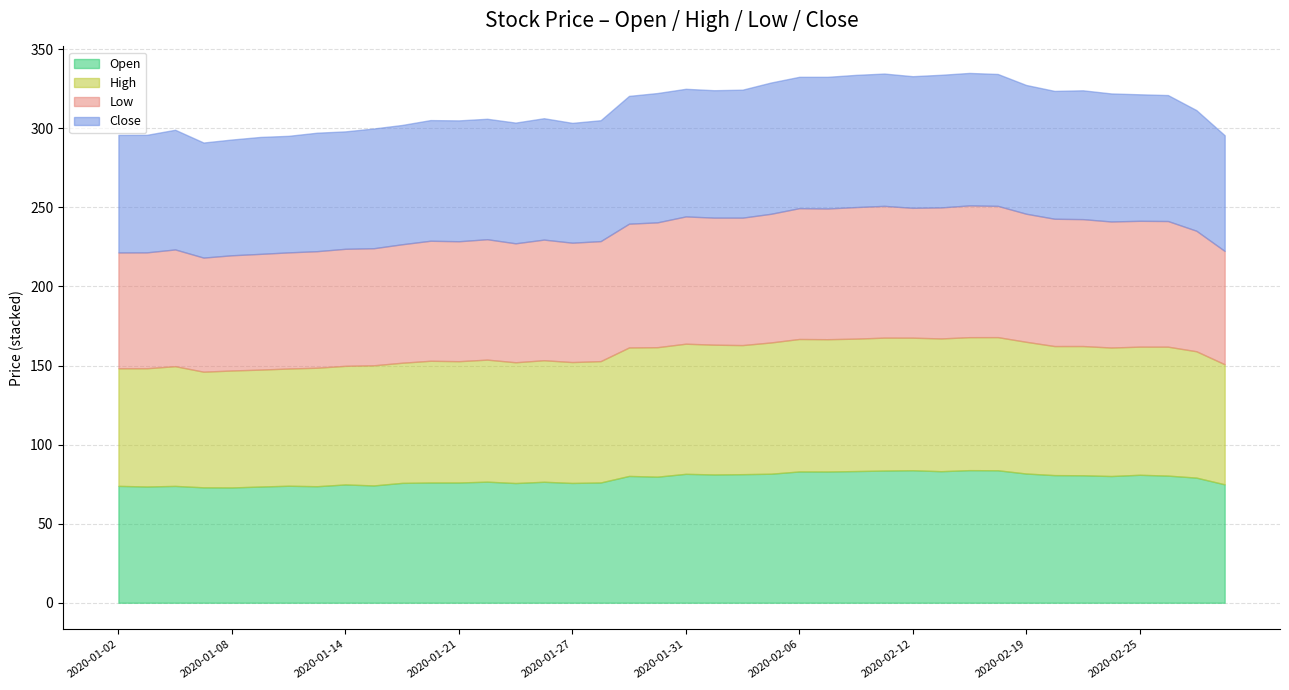

At which label does Low reach its minimum?

2020-02-28